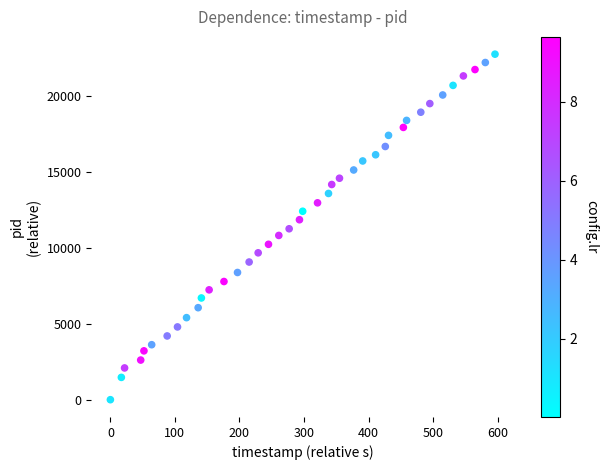

What is the range of Y values (max minus min)?

22724